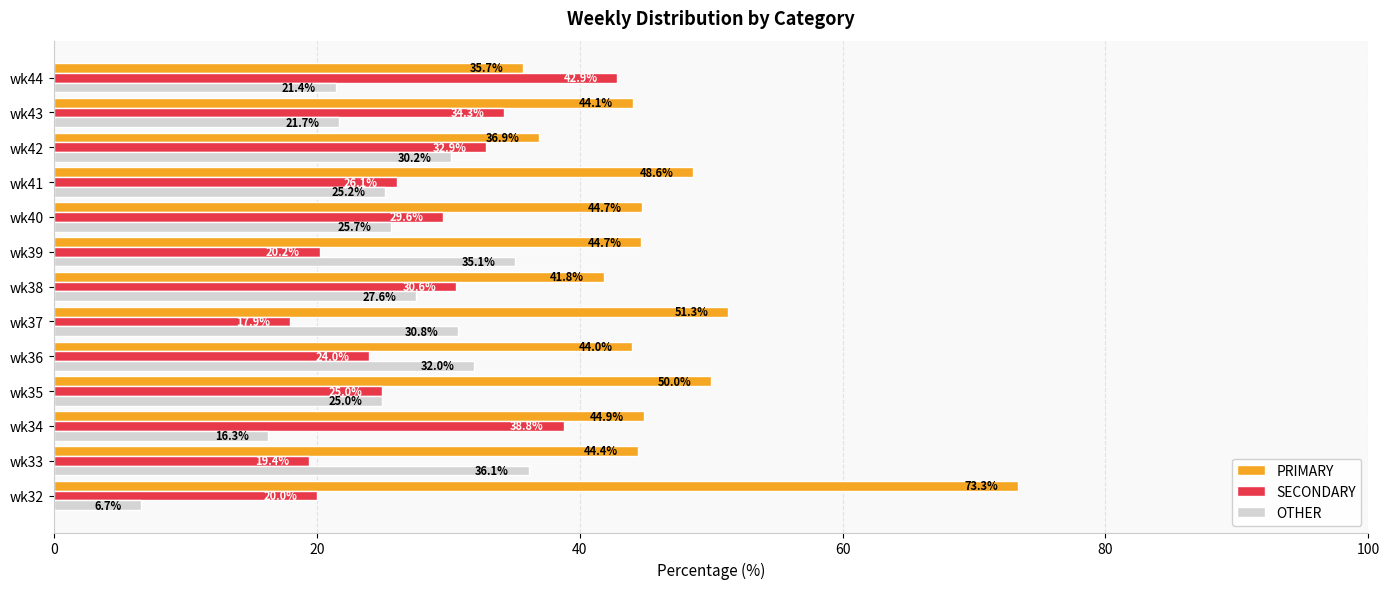

The value of SECONDARY at wk38 is 30.6. True or false?

True